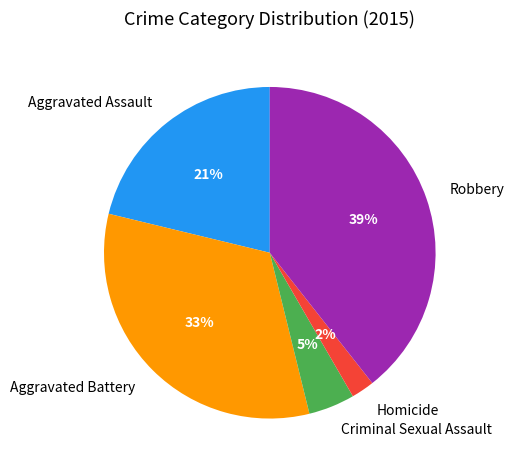

To the nearest percent, what is the difference between the Robbery and Homicide slice percentages?

37%